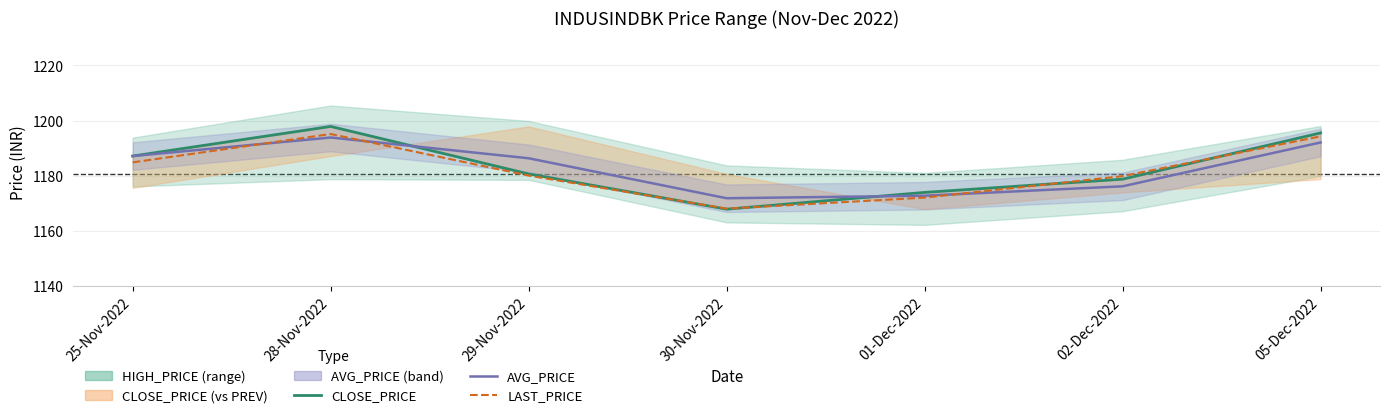

Count the number of categories in the chart.

7